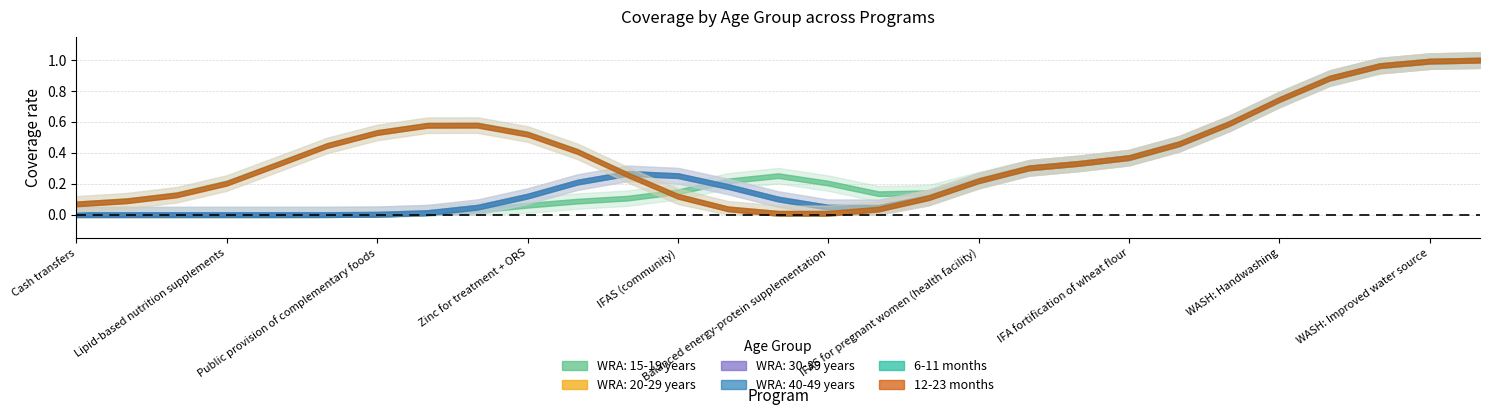

Which series changed the most between 6-11 months and 18?

6-11 months